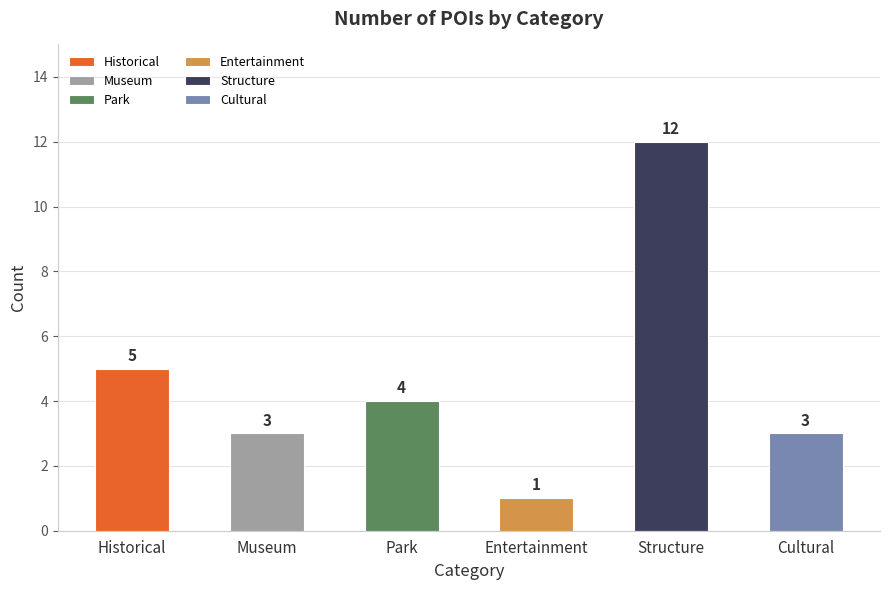

At which label is the value closest to 5?

Historical